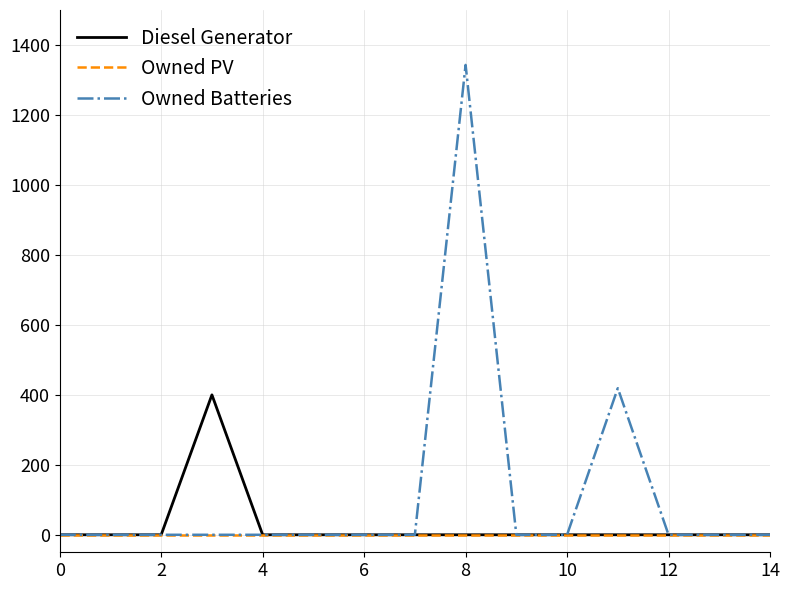

List the series in order of their peak value, lowest first.

Owned PV, Diesel Generator, Owned Batteries